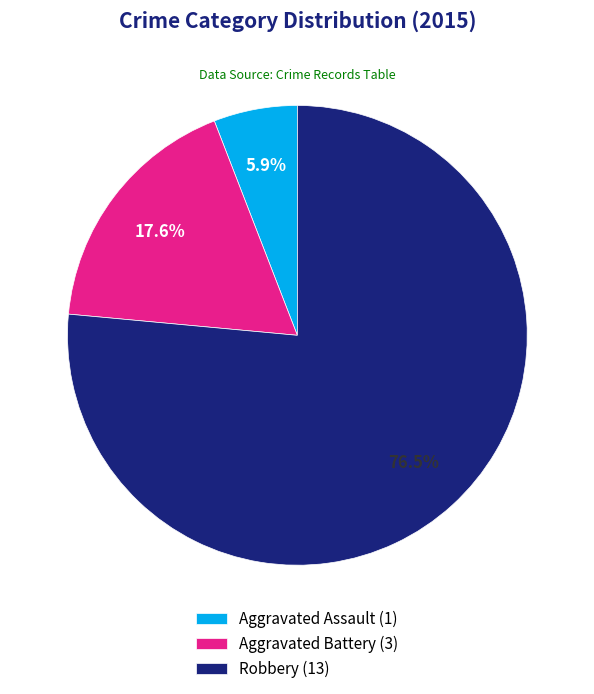

Approximately how many times larger is the value at Aggravated Assault compared to Aggravated Battery?

0.3